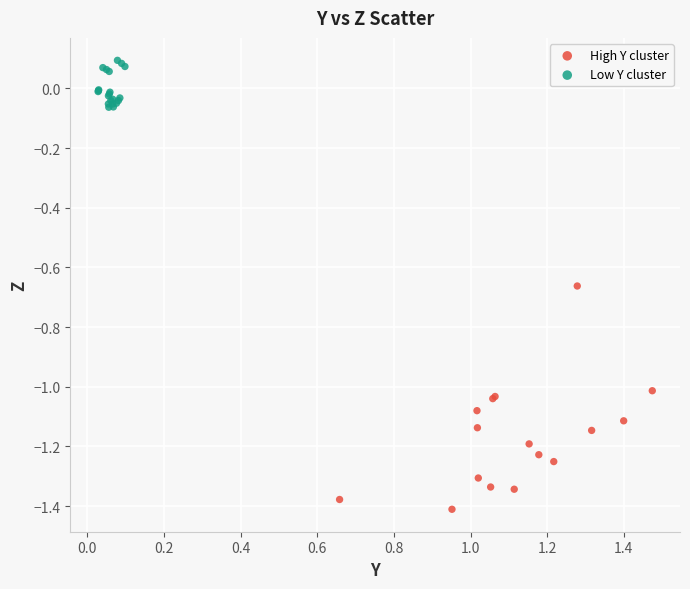

Which series reaches the maximum Y coordinate?

Low Y cluster